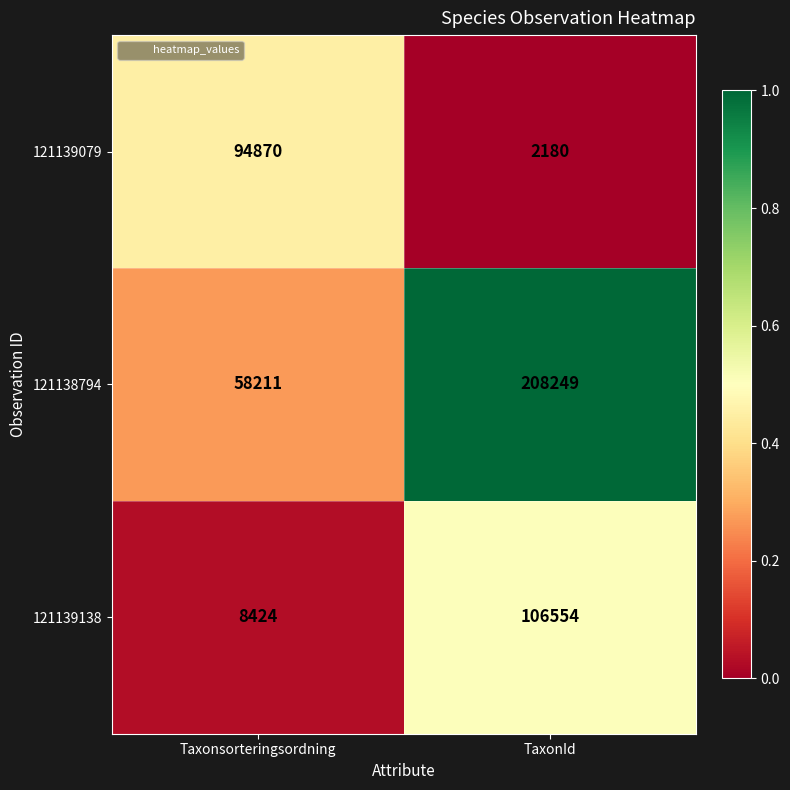

The 121138794 series shows 85019 at Taxonsorteringsordning. True or false?

False